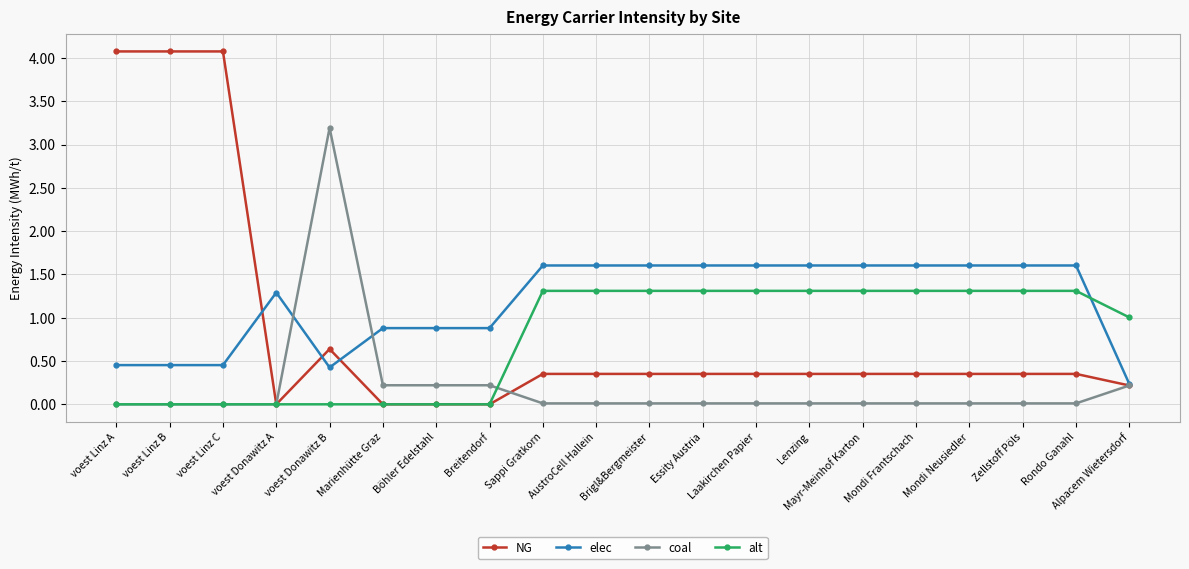

Rank the series by their maximum value, from highest to lowest.

NG, coal, elec, alt